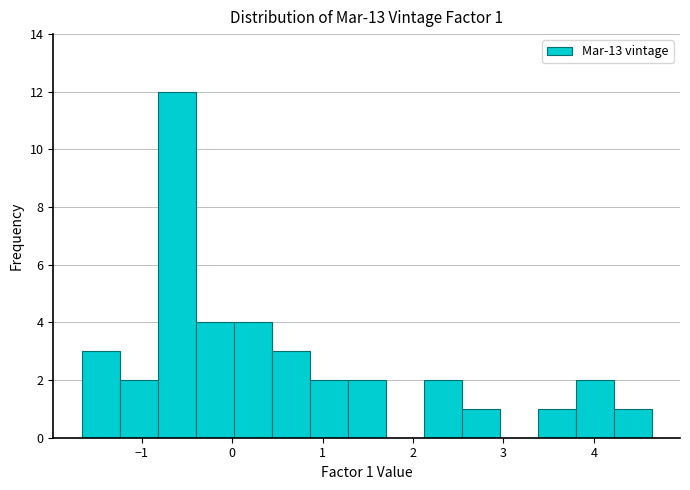

Over which range of the x-axis is the bar tallest?

-0.8 to -0.4